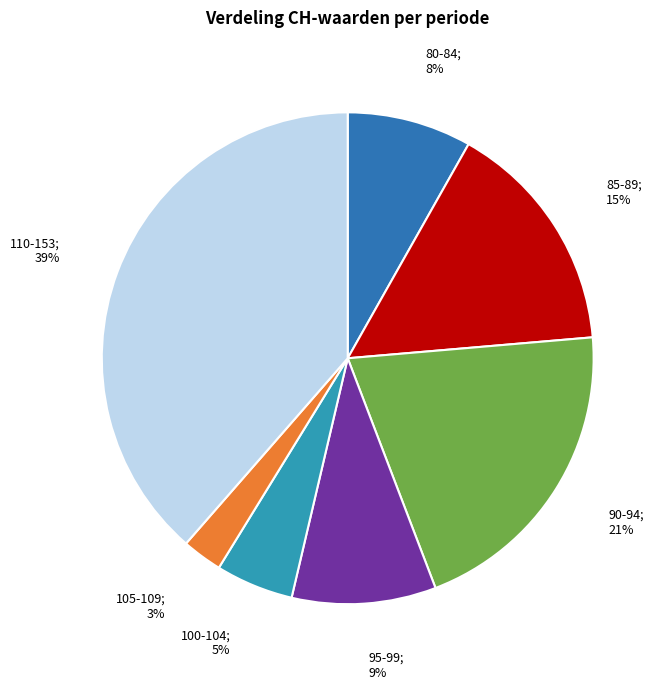

Is there a majority slice in this chart?

No